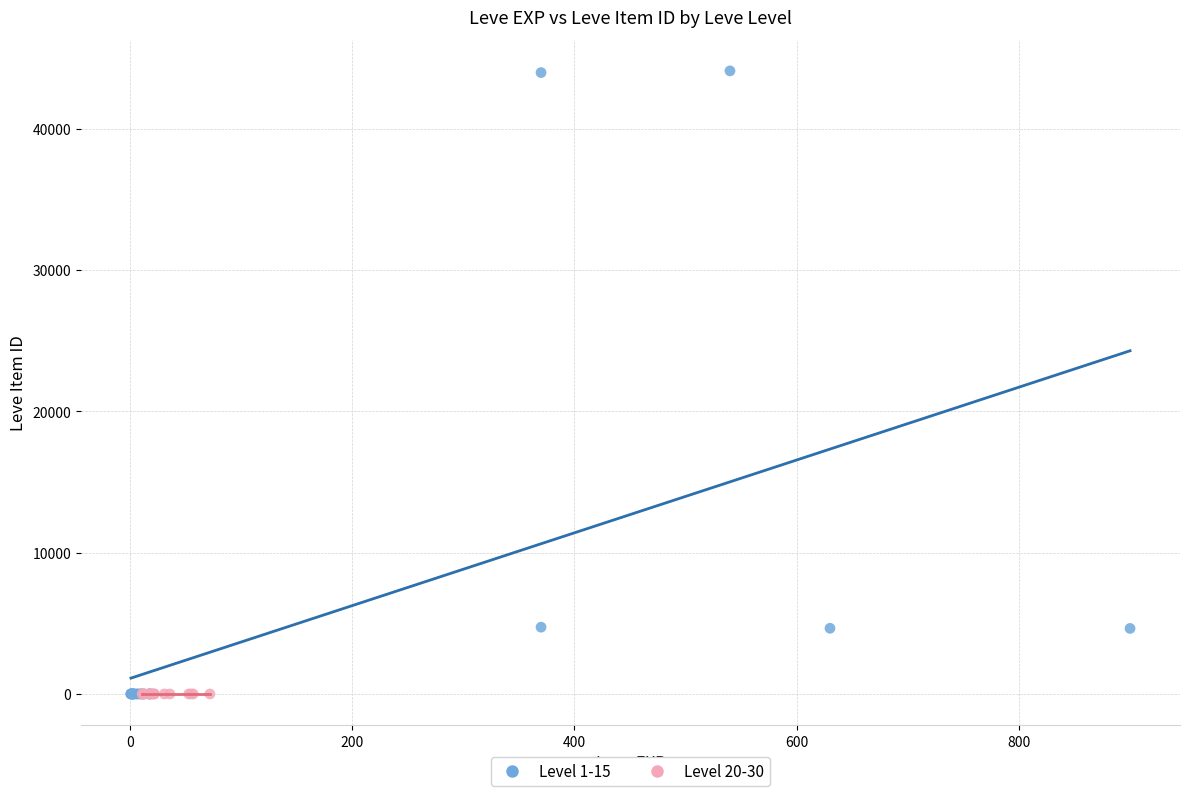

Which series has the largest Y range (max minus min)?

Level 1-15